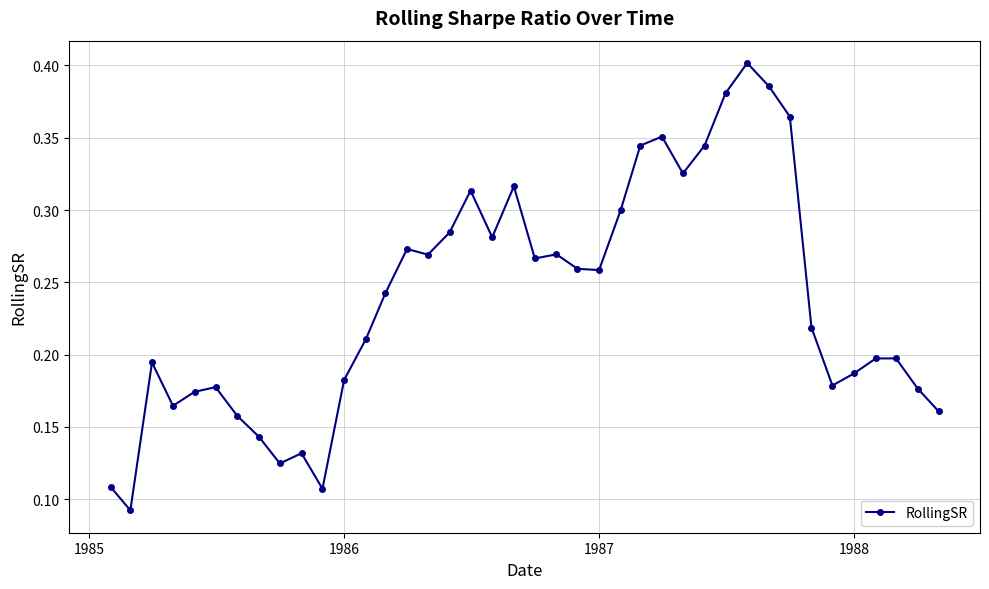

What is the sum of all values?

9.5